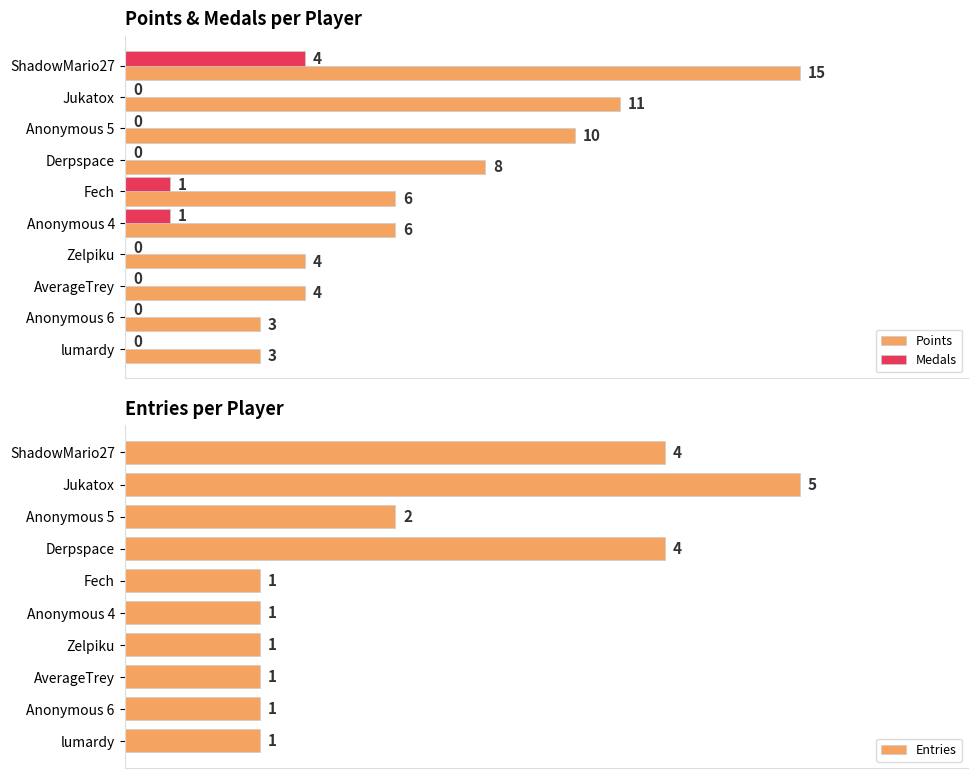

At which label does Points reach its peak?

ShadowMario27